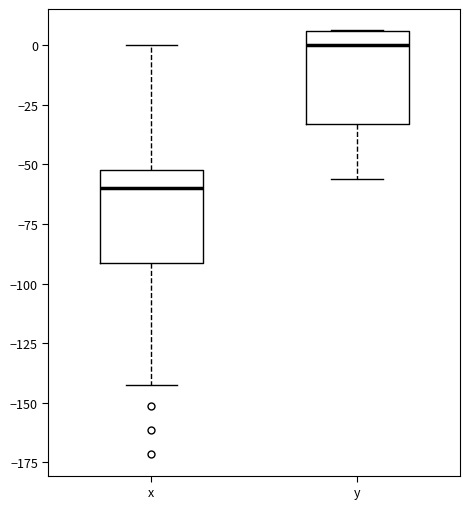

Where does the median line of the box for y sit on the y-axis? The values are not printed on the chart, so give them approximately, as read against the axis.

0